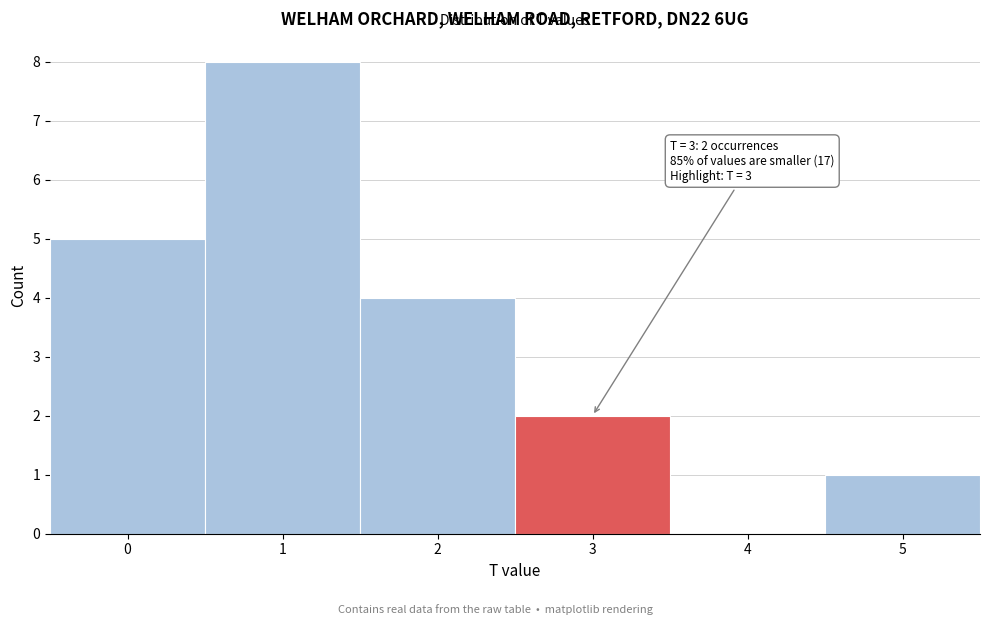

Which range on the x-axis has the tallest bar?

0.5 to 1.5